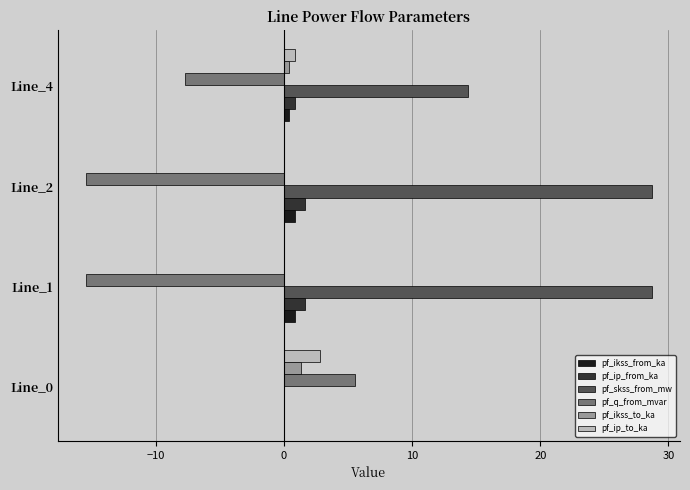

Which series changed the most between Line_0 and Line_1?

pf_skss_from_mw